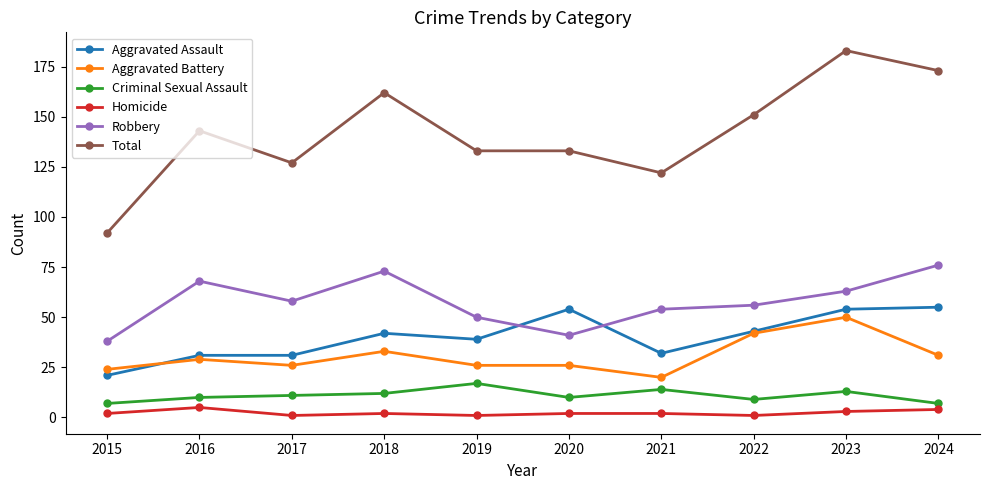

True or false: Robbery has a value of 95 at 2017.

False